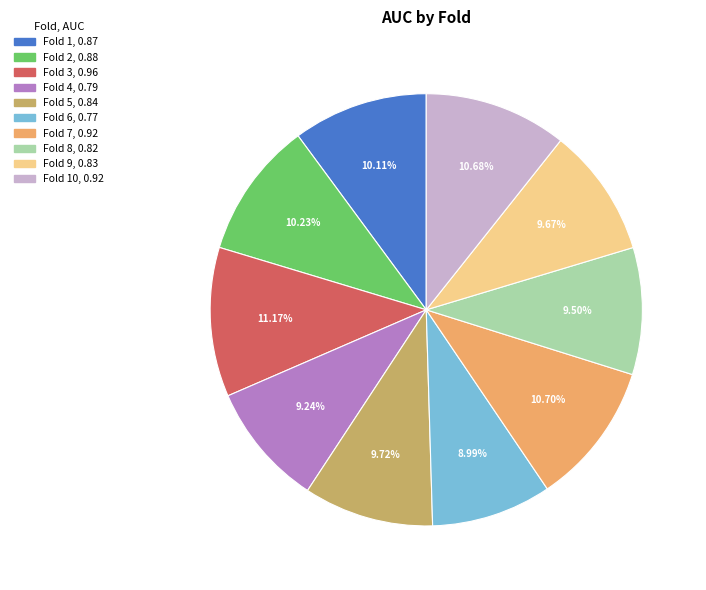

Is there any slice that represents more than half of the pie?

No